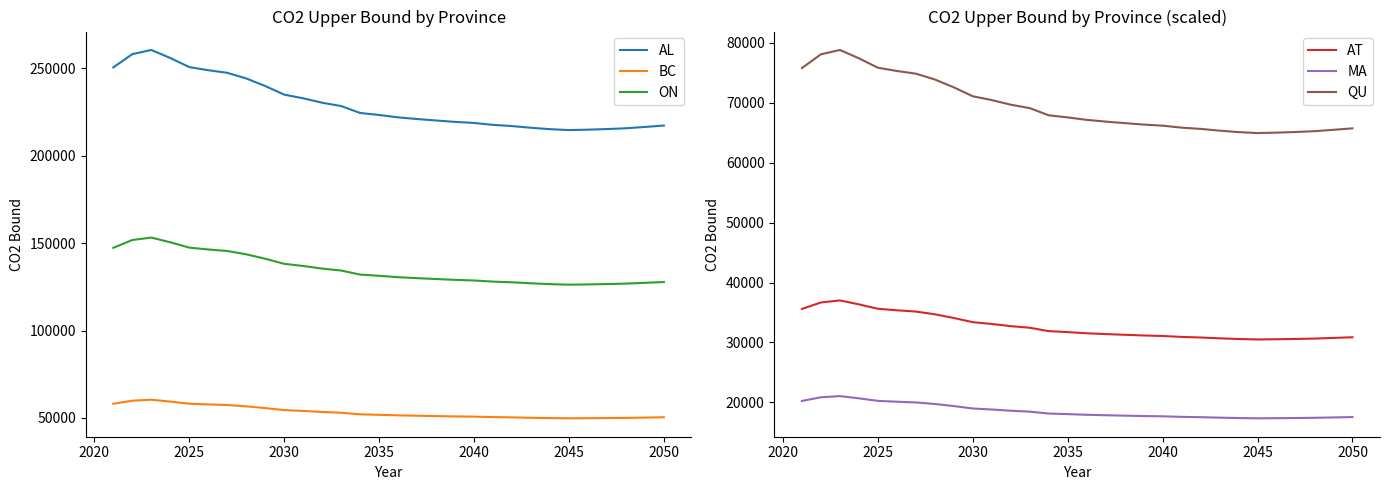

What is the average value of the BC series?

53273.7